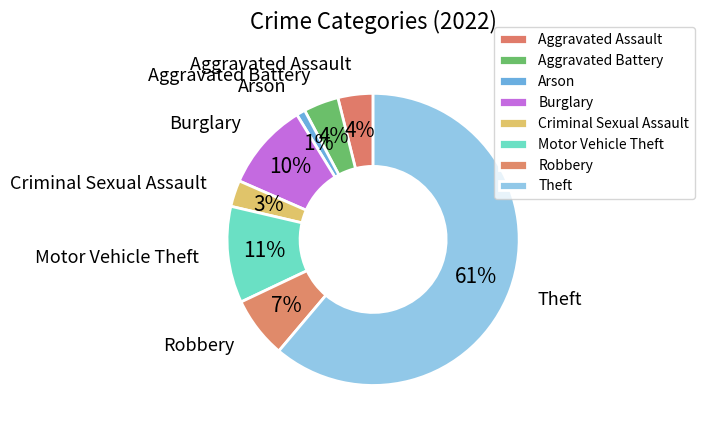

Is the sum of Aggravated Battery and Robbery greater than half?

No